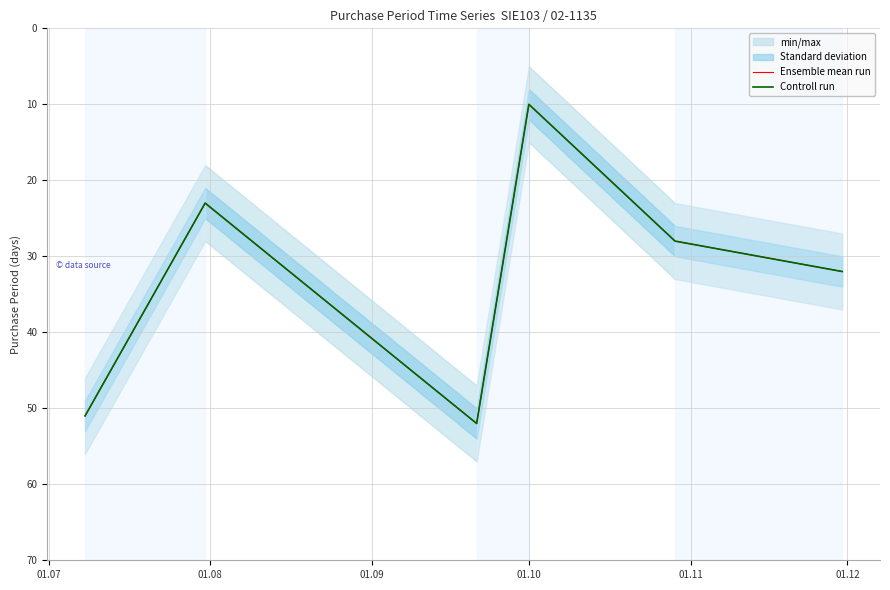

At 01.10, list the series in order from smallest to largest.

Ensemble mean run, Controll run